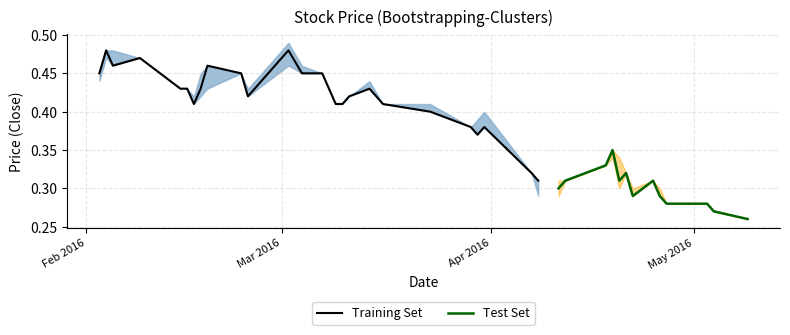

What is the value of the high point at the 11th from the left?

0.4